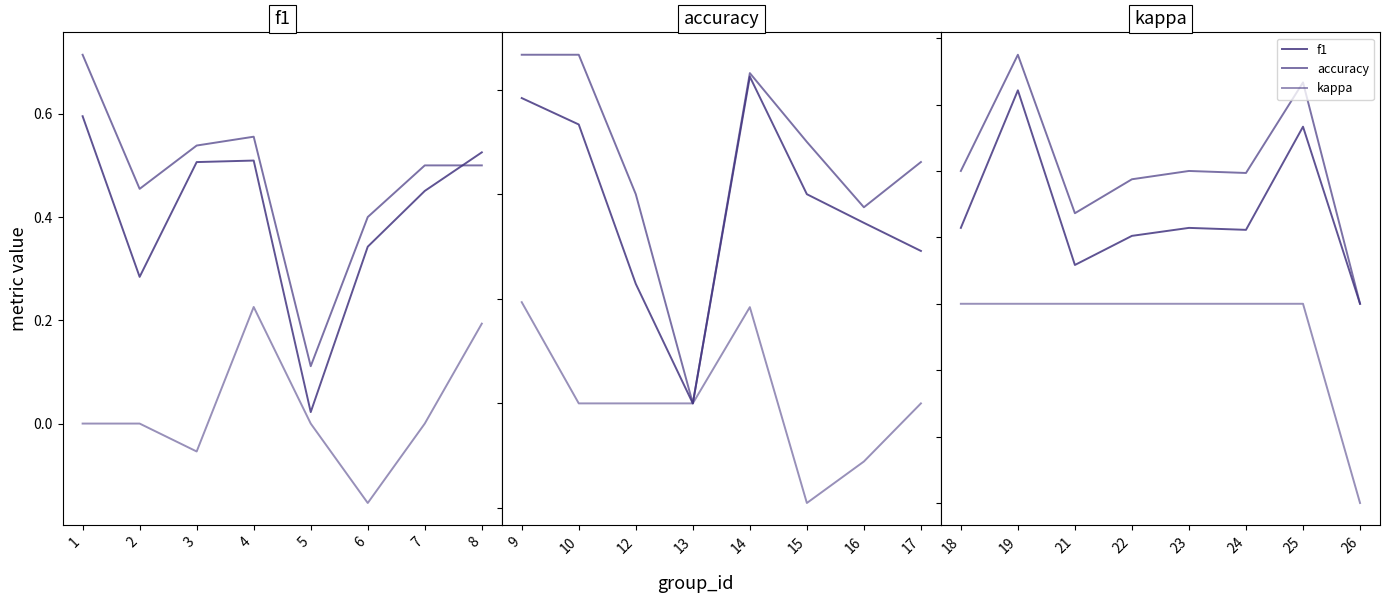

True or false: accuracy and kappa cross at least once.

False